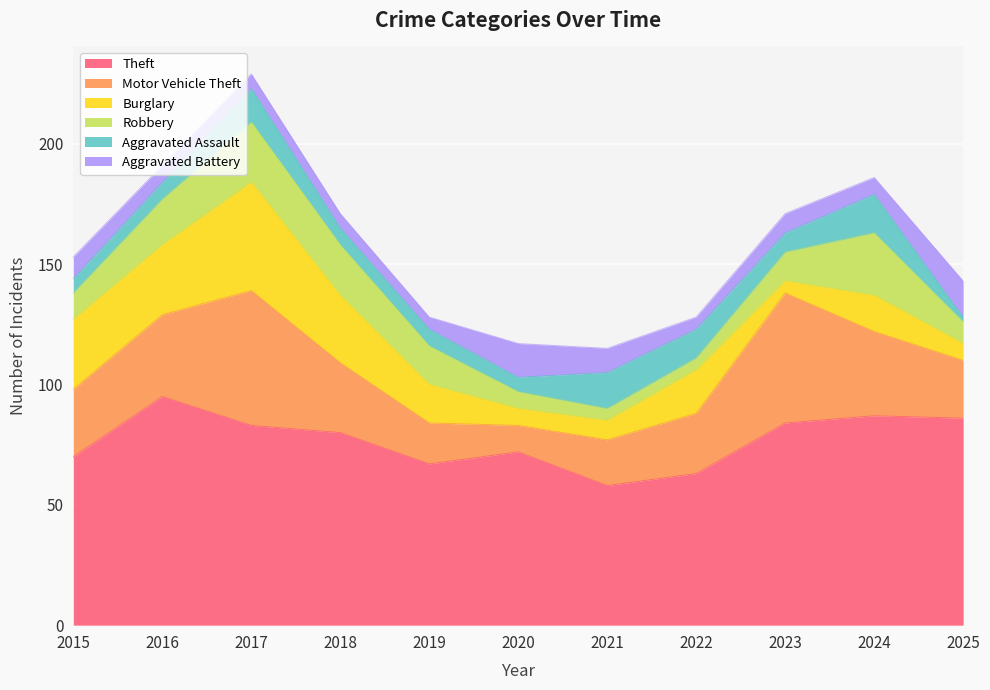

Rank the series by their maximum value, from highest to lowest.

Theft, Motor Vehicle Theft, Burglary, Robbery, Aggravated Assault, Aggravated Battery